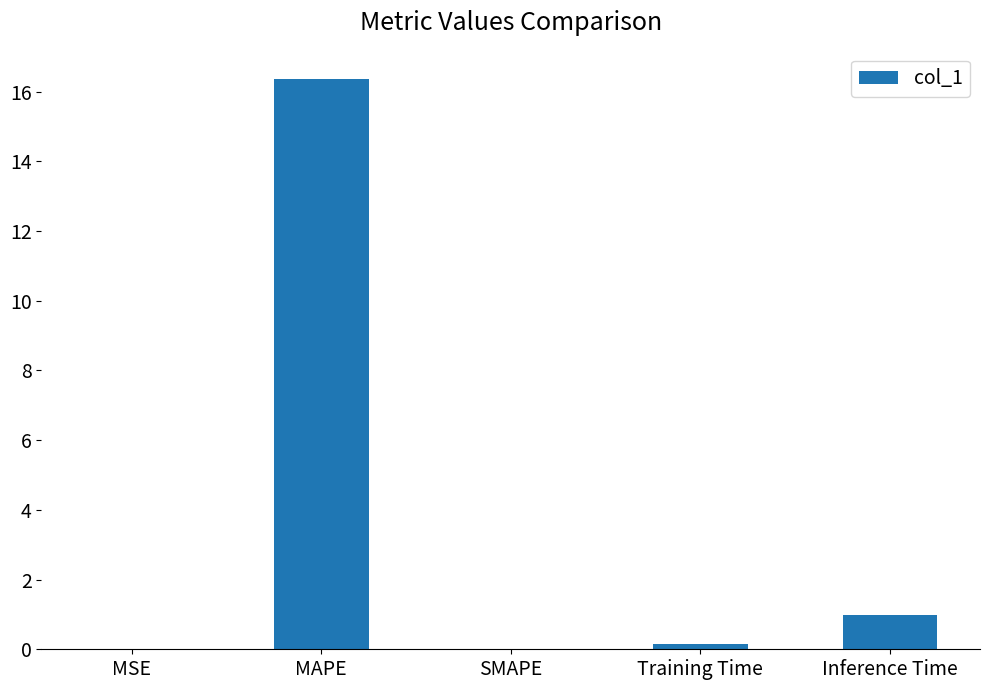

What is the change in value from MAPE to SMAPE?

-16.4